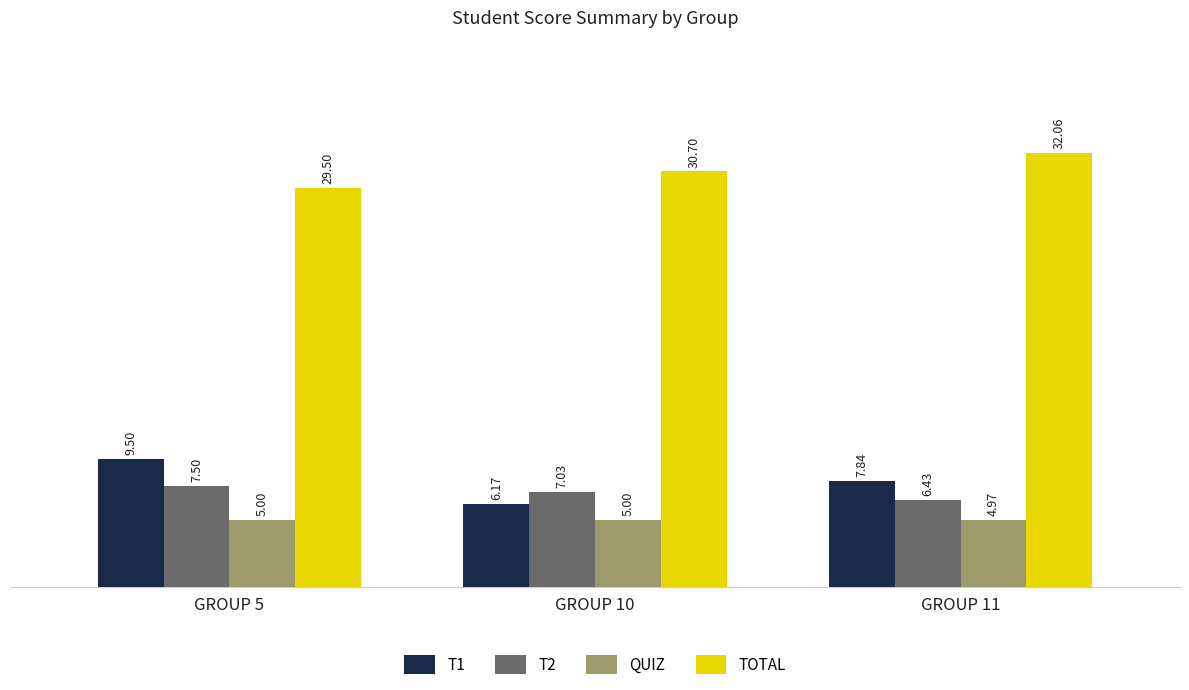

Is it true that T2 equals 6.4 at GROUP 11?

True